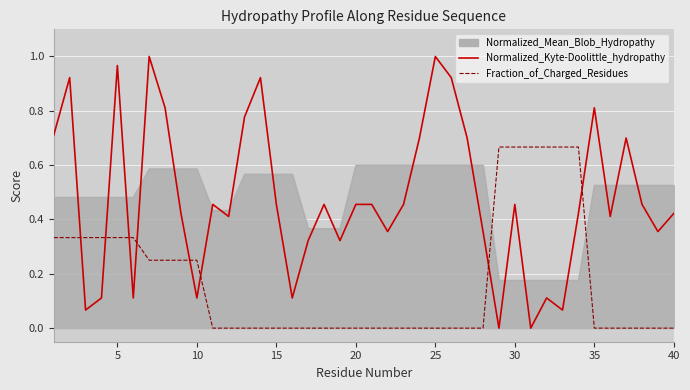

What are all the series names shown in the legend?

Normalized_Mean_Blob_Hydropathy, Normalized_Kyte-Doolittle_hydropathy, Fraction_of_Charged_Residues